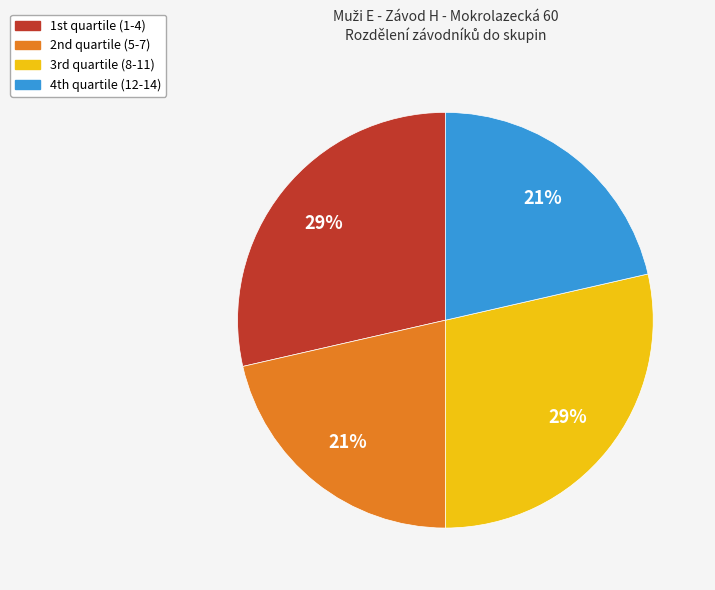

Is there any slice that represents more than half of the pie?

No